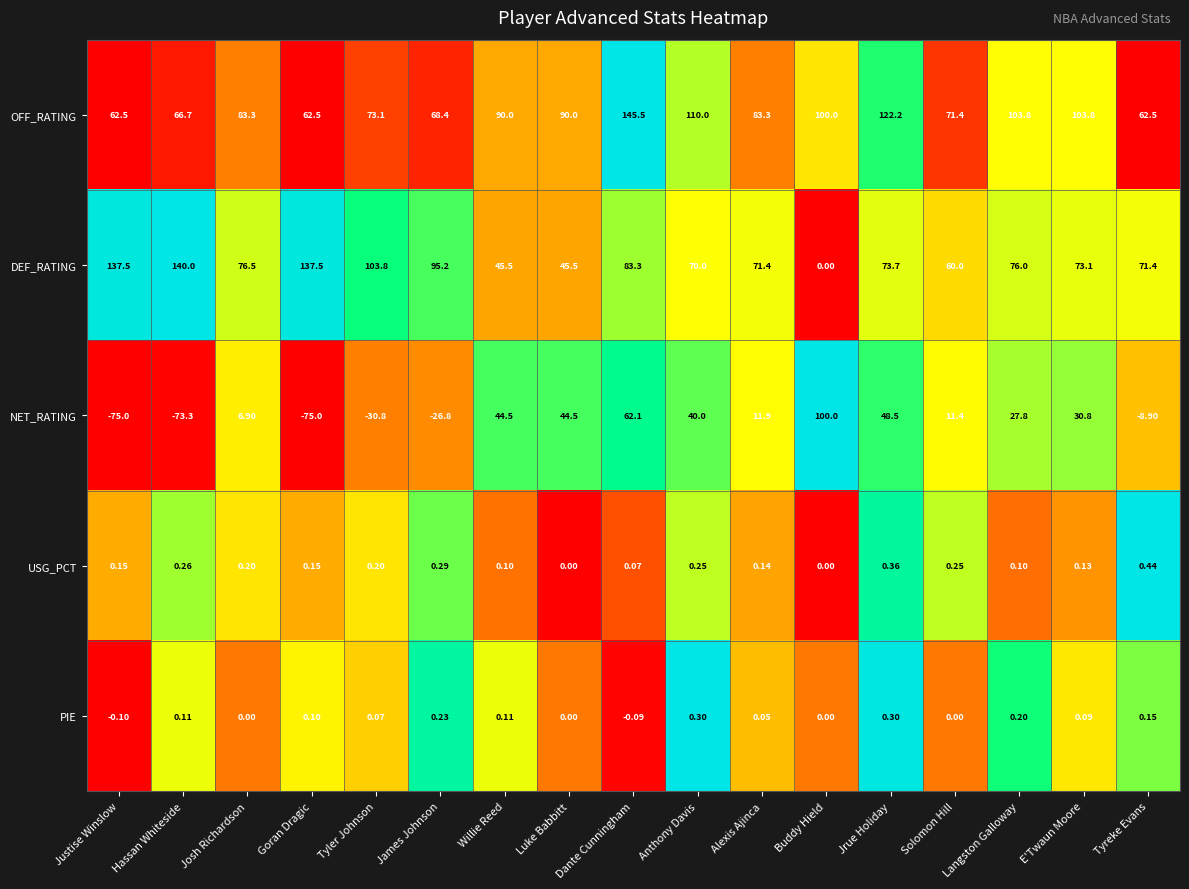

Which series has the largest total across all categories?

OFF_RATING